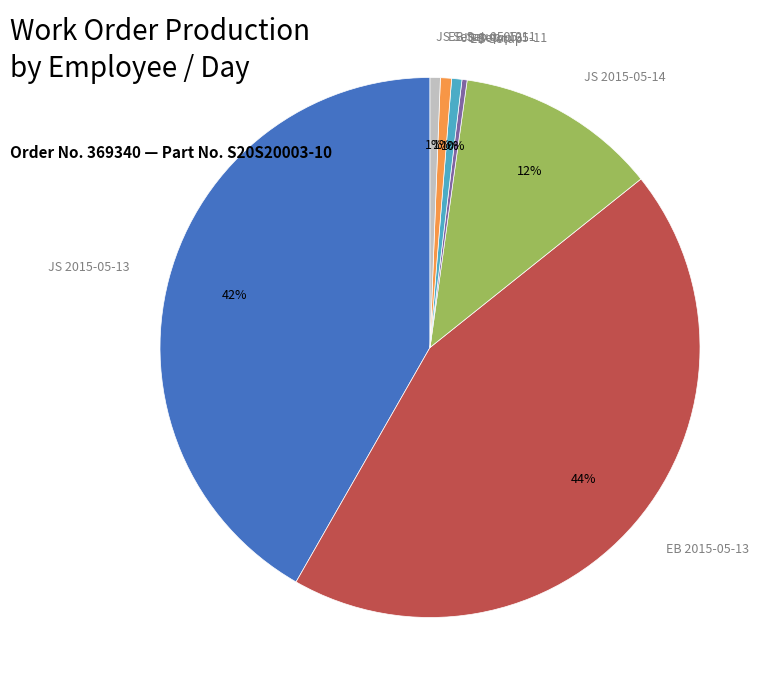

Is it true that EB Setup is 15% of the pie?

False